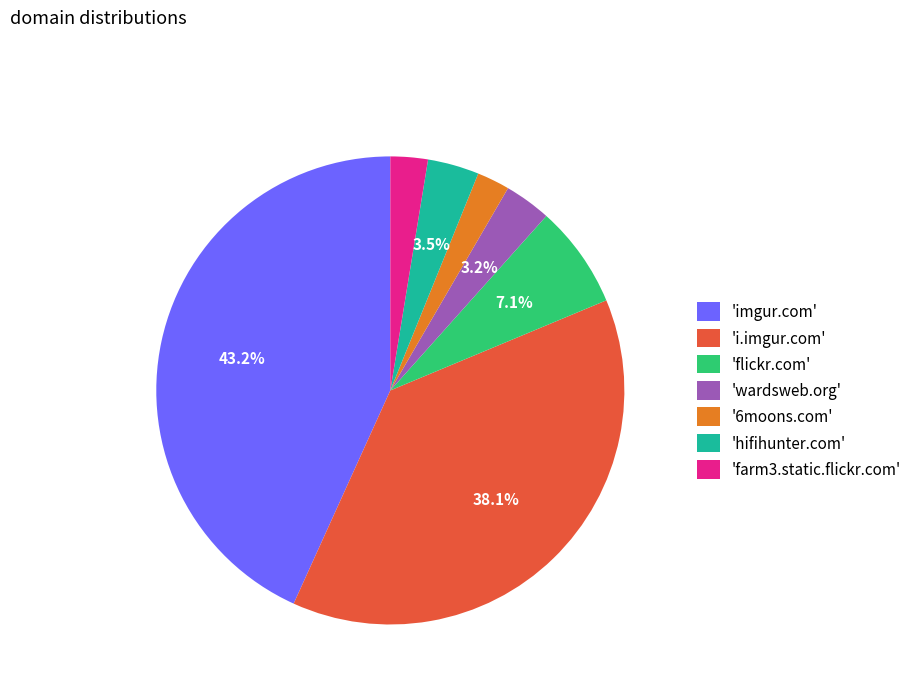

Is there any slice that represents more than half of the pie?

No